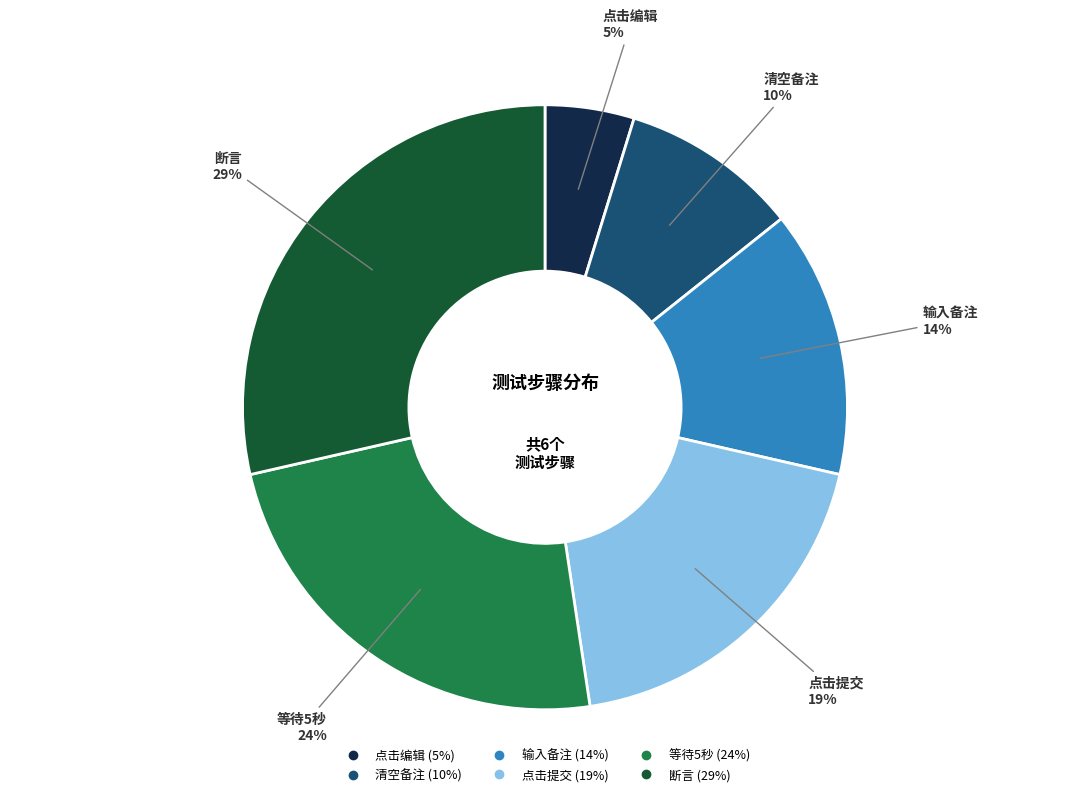

Rank the categories by value from highest to lowest.

断言, 等待5秒, 点击提交, 输入备注, 清空备注, 点击编辑